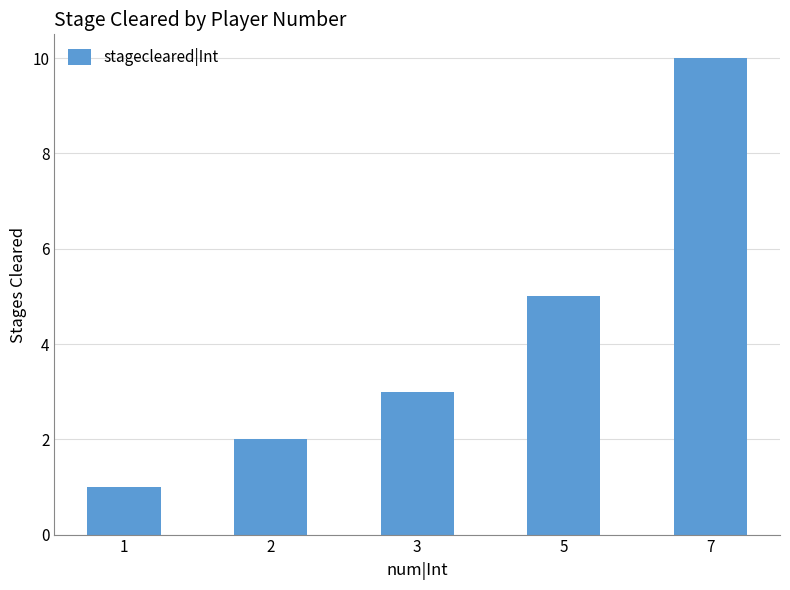

Between 3 and 1, which is larger?

3